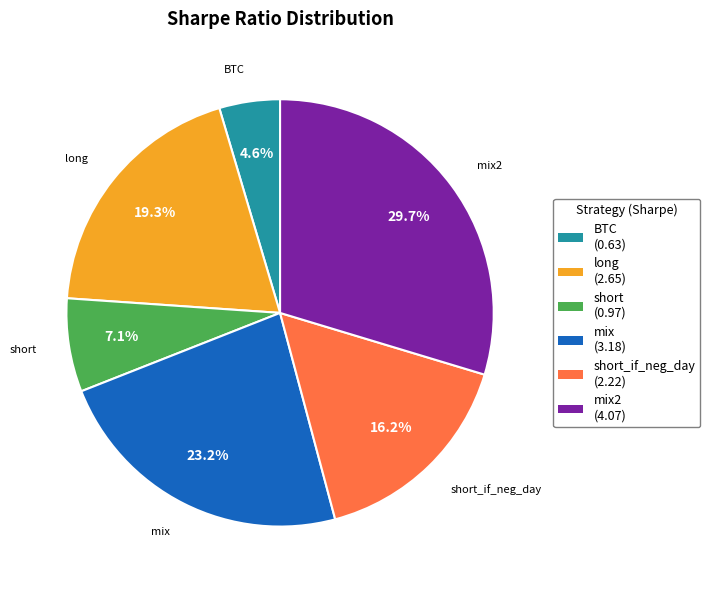

What is the ratio of the value at mix2 to the value at short_if_neg_day?

1.8